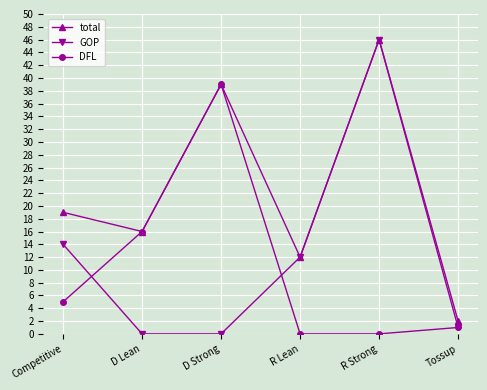

The total series shows 4 at Tossup. True or false?

False